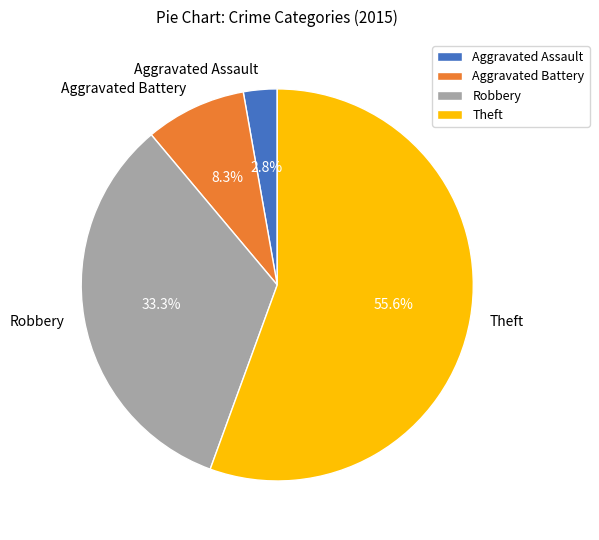

To the nearest percent, what is the difference between the Aggravated Assault and Robbery slice percentages?

31%